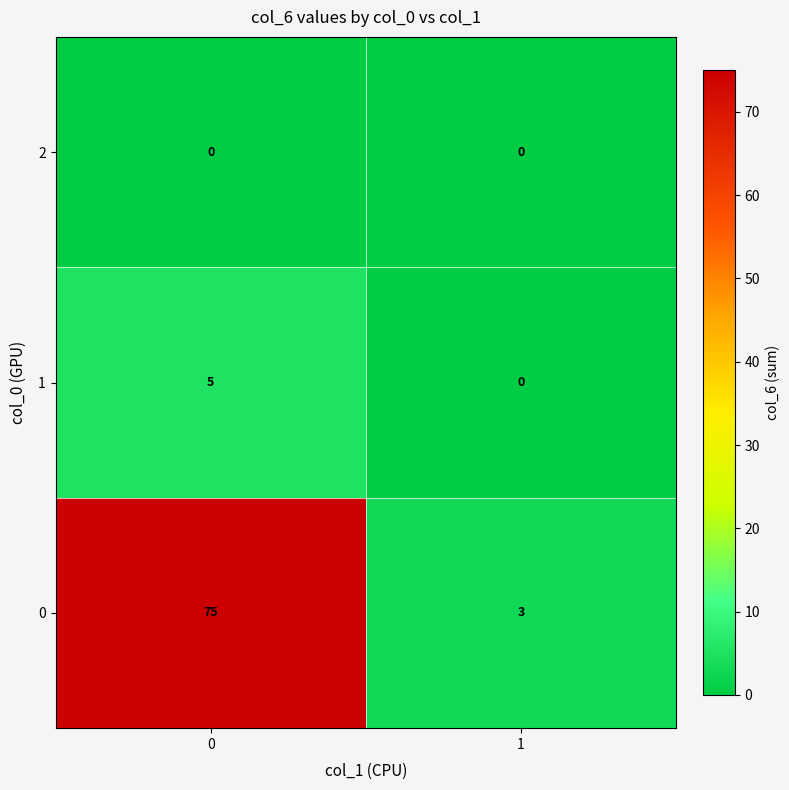

What is the total value across all series at 0?

80